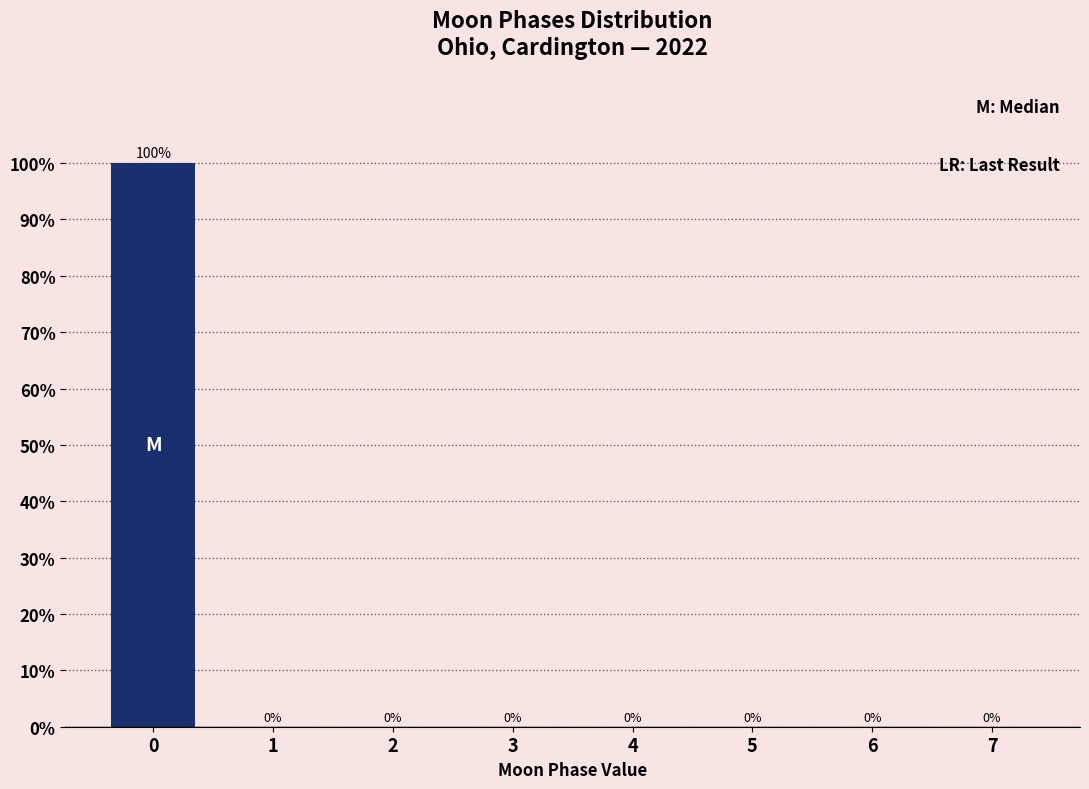

Reading left to right, extract all data points from this chart.

0=100	1=0	2=0	3=0	4=0	5=0	6=0	7=0